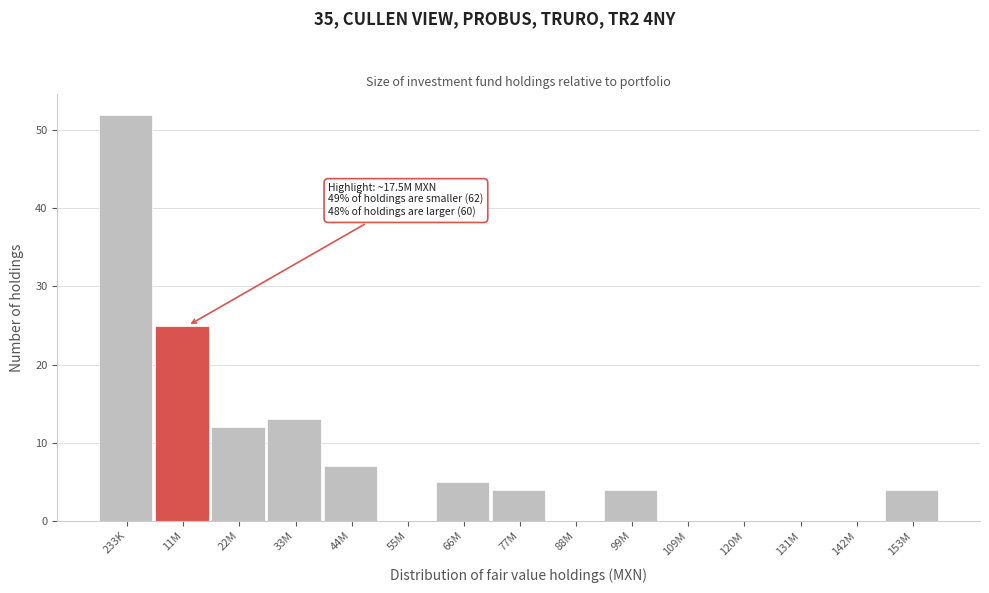

Reading left to right, extract all data points from this chart.

233K=52	11M=25	22M=12	33M=13	44M=7	55M=0	66M=5	77M=4	88M=0	99M=4	109M=0	120M=0	131M=0	142M=0	153M=4